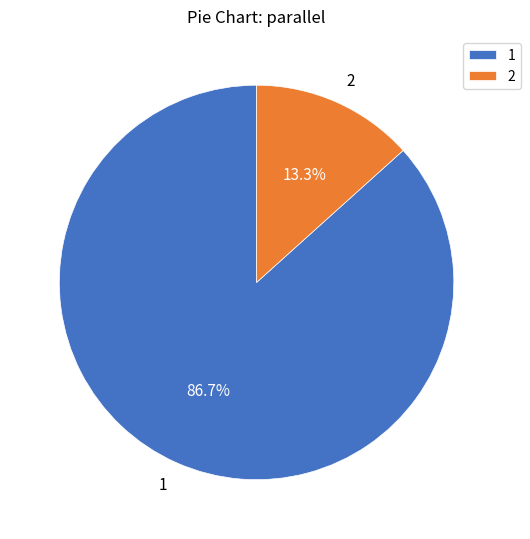

To the nearest percent, what is the difference between the largest and smallest slice percentages?

73%